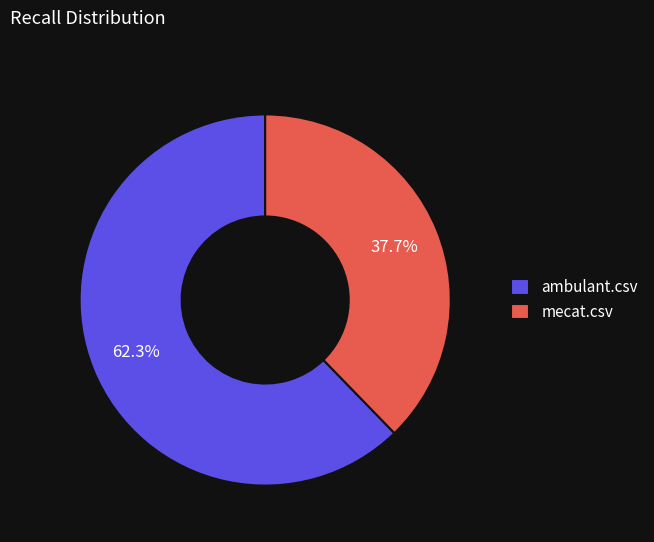

True or false: ambulant.csv accounts for 50% of the total.

False